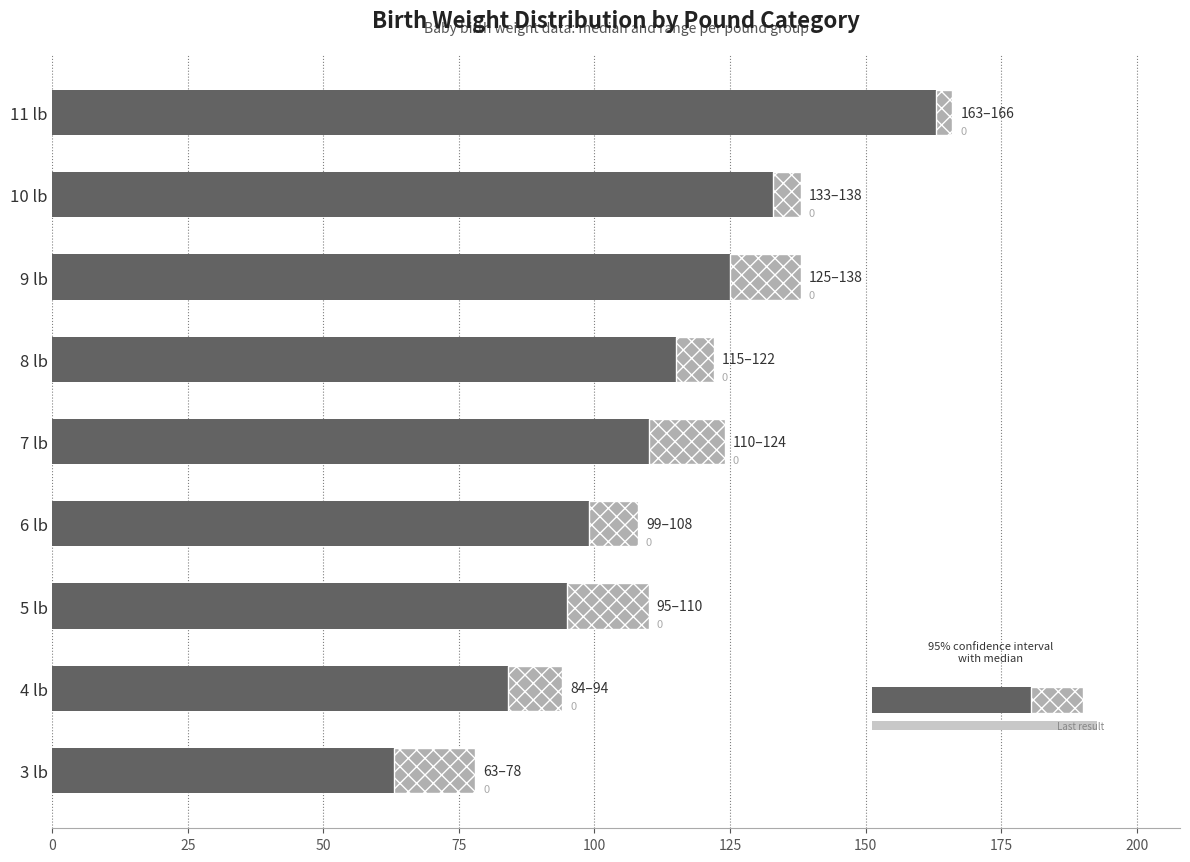

What is the difference between the second highest and second lowest values in the Range (oz) series?

10.0